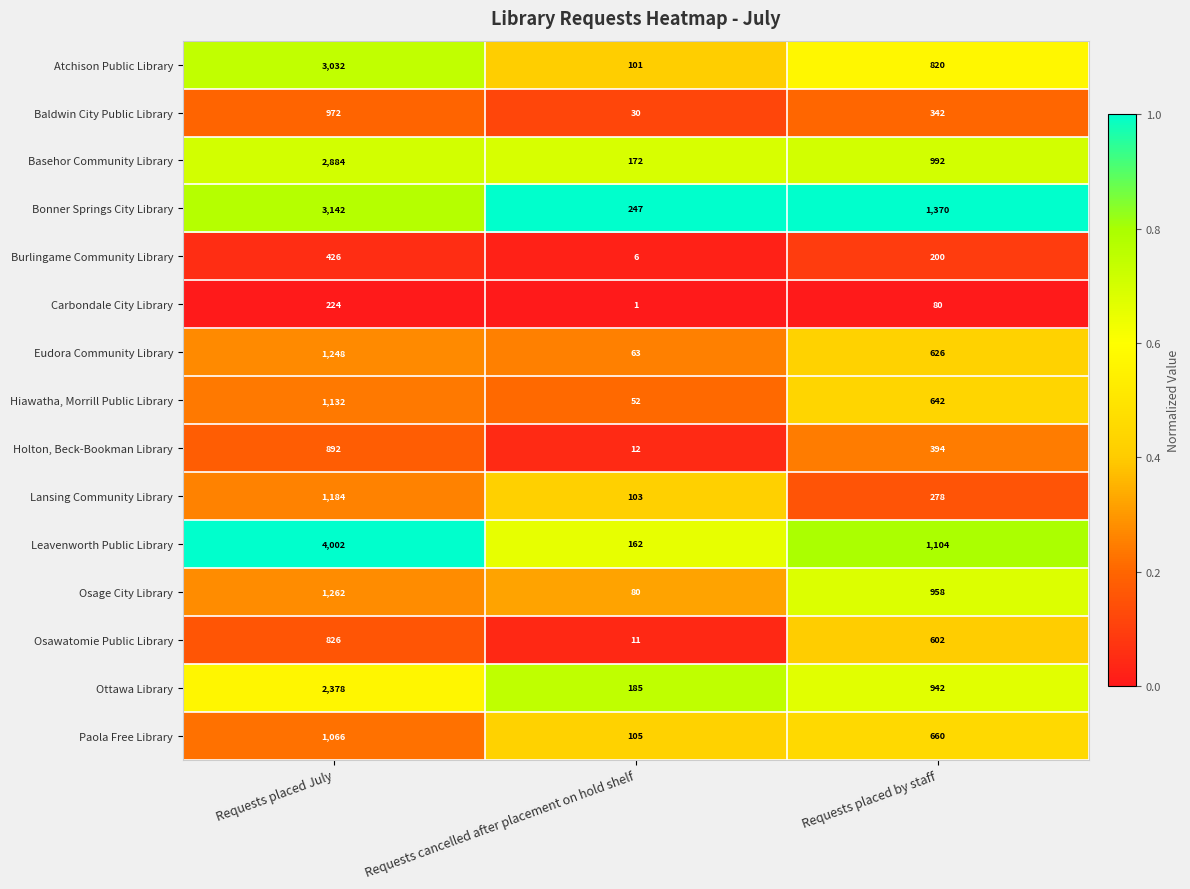

At which label is Ottawa Library closest to 1281?

Requests placed by staff